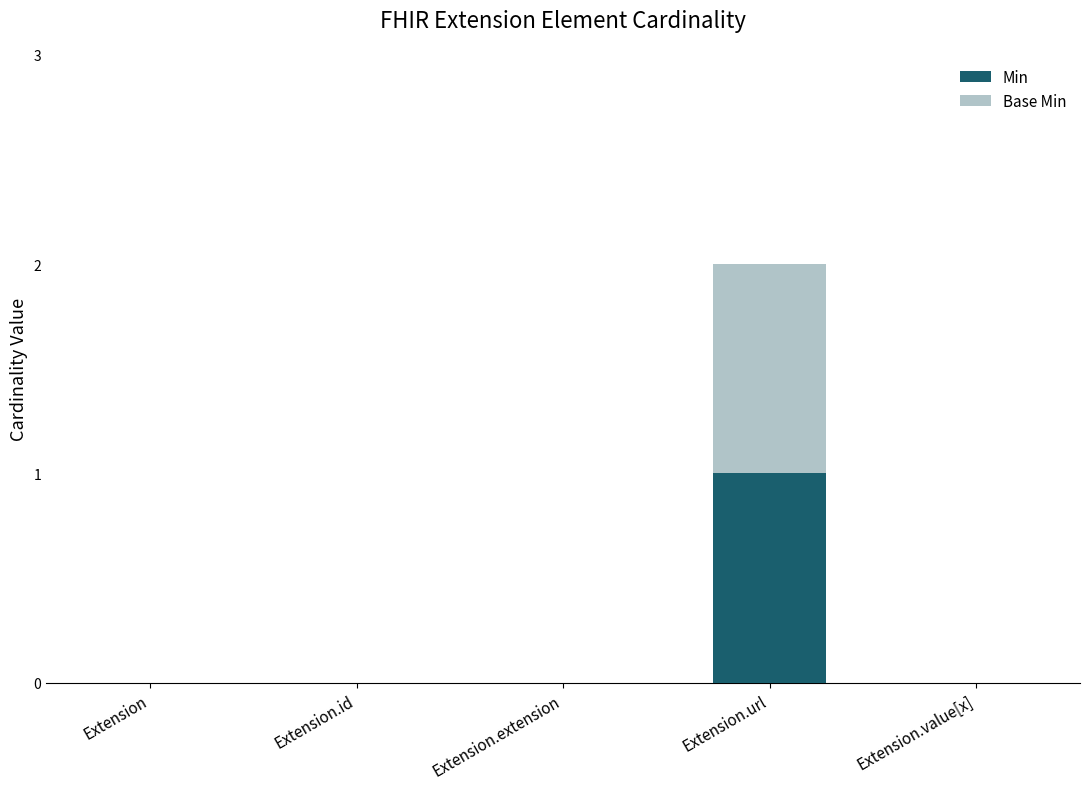

Reading left to right, transcribe the values for Min.

Extension=0	Extension.id=0	Extension.extension=0	Extension.url=1	Extension.value[x]=0